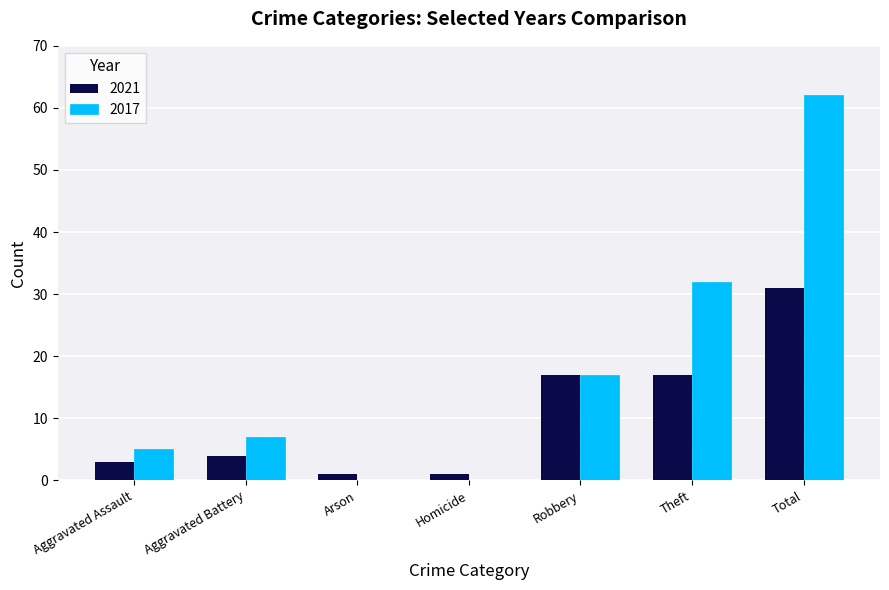

Which label corresponds to the largest value in the chart?

Total